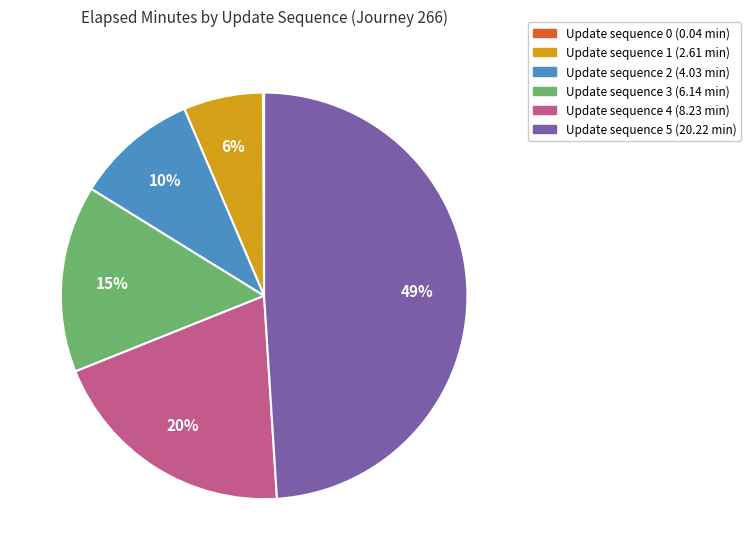

To the nearest percent, what is the average slice percentage?

17%